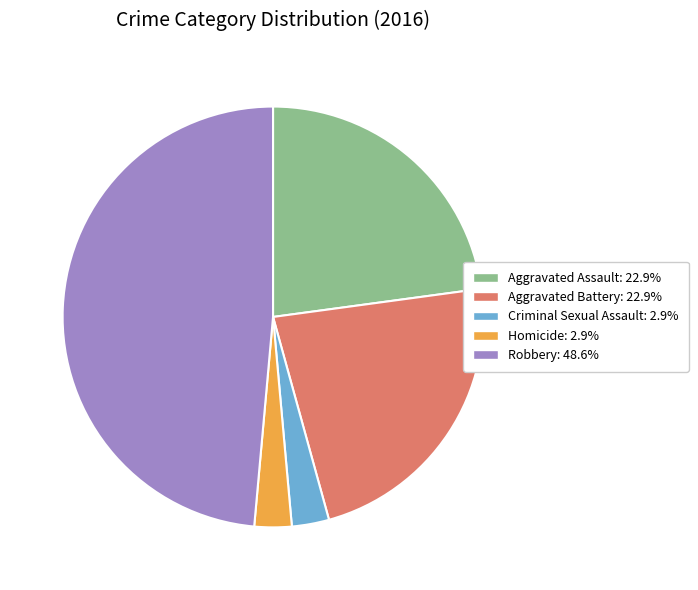

Which slice is the largest?

Robbery